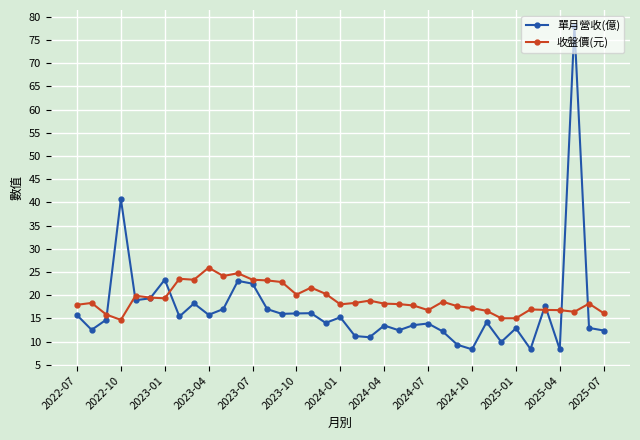

What is the maximum value shown in the chart?

78.0